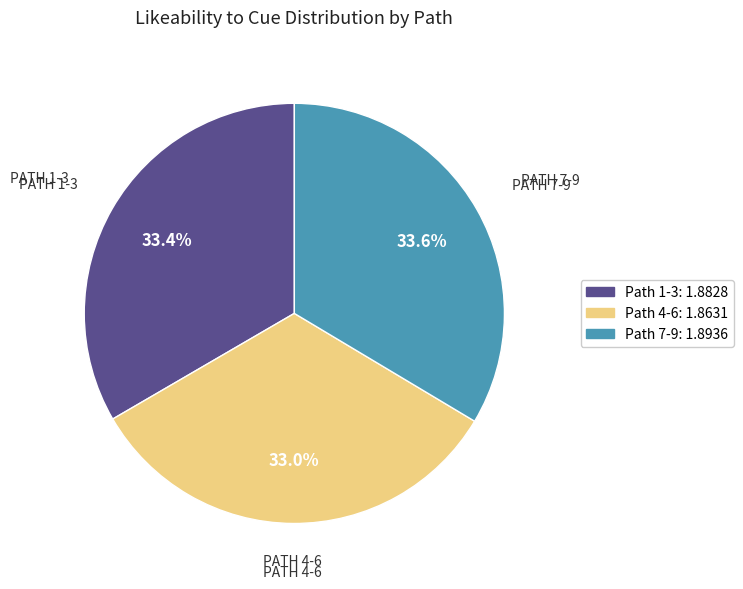

Count the number of slices in the pie.

3